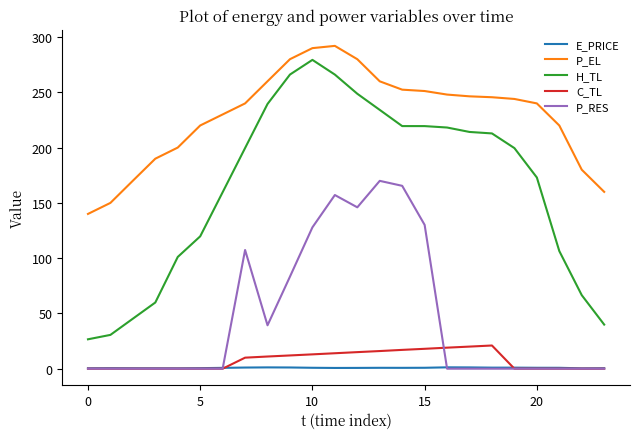

Which series has the largest total across all categories?

P_EL